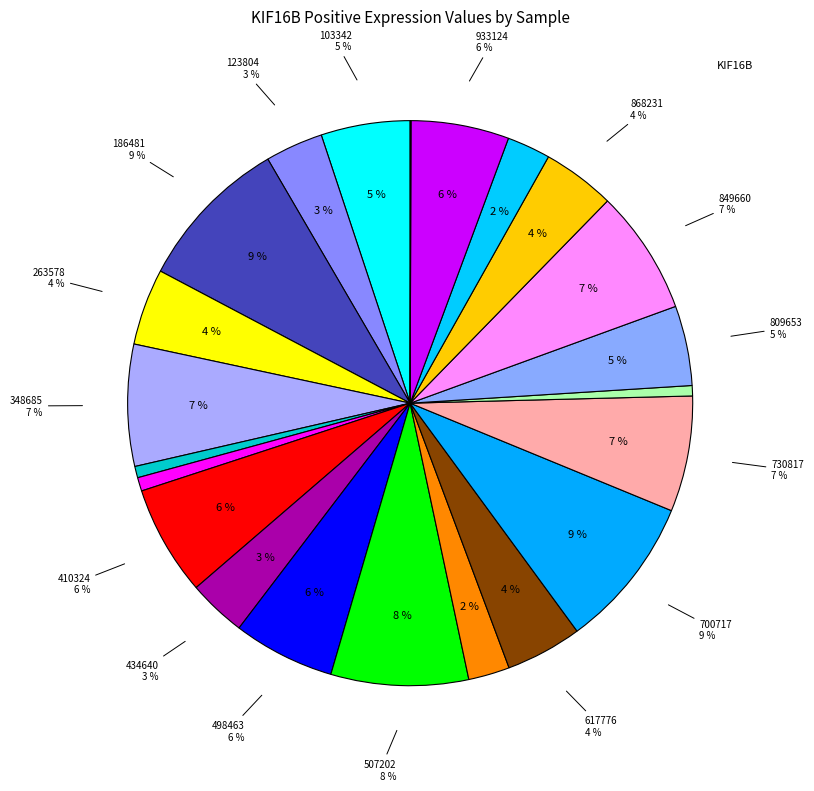

Is it true that 849660 is 21% of the pie?

False